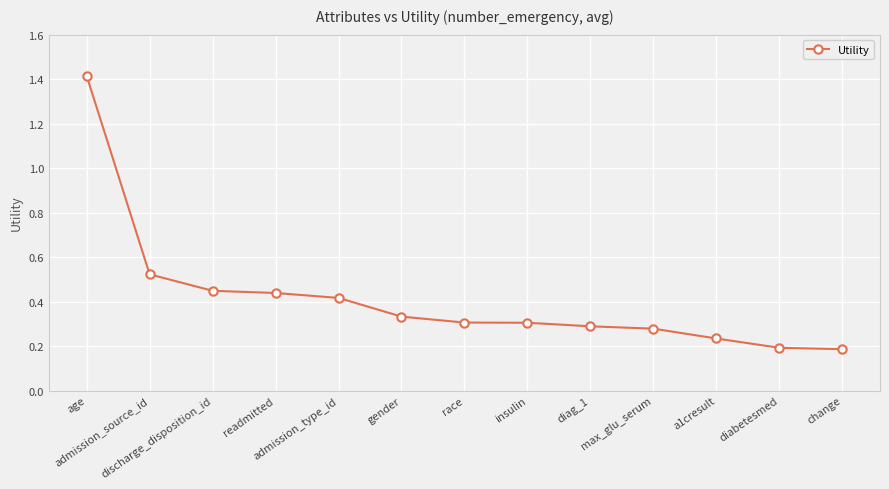

What is the sum of the values at gender and readmitted?

0.8